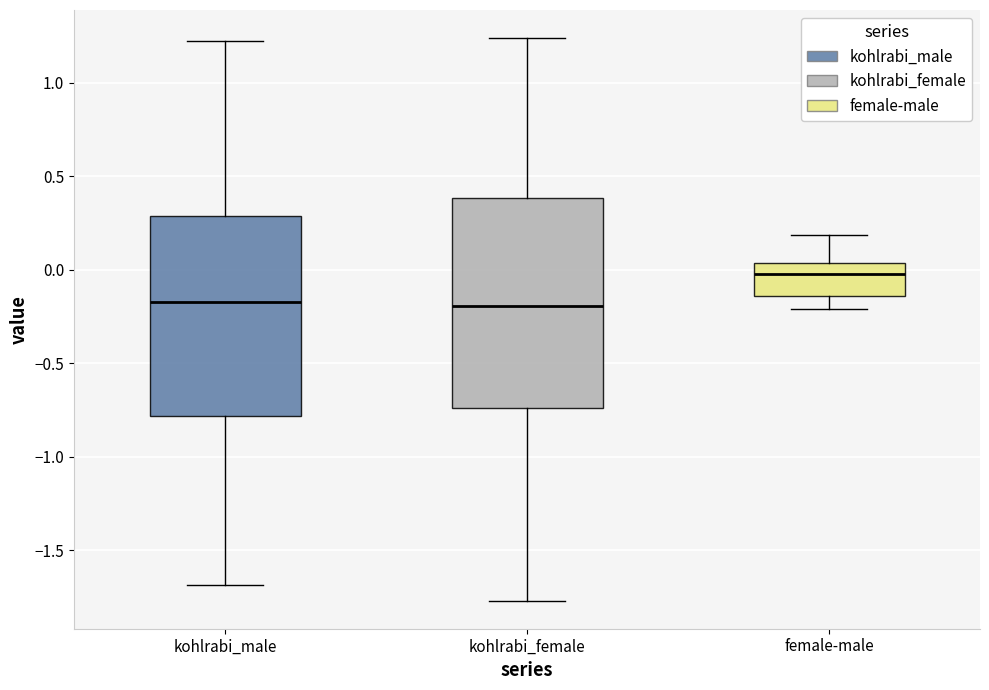

Which box has the highest median line?

female-male